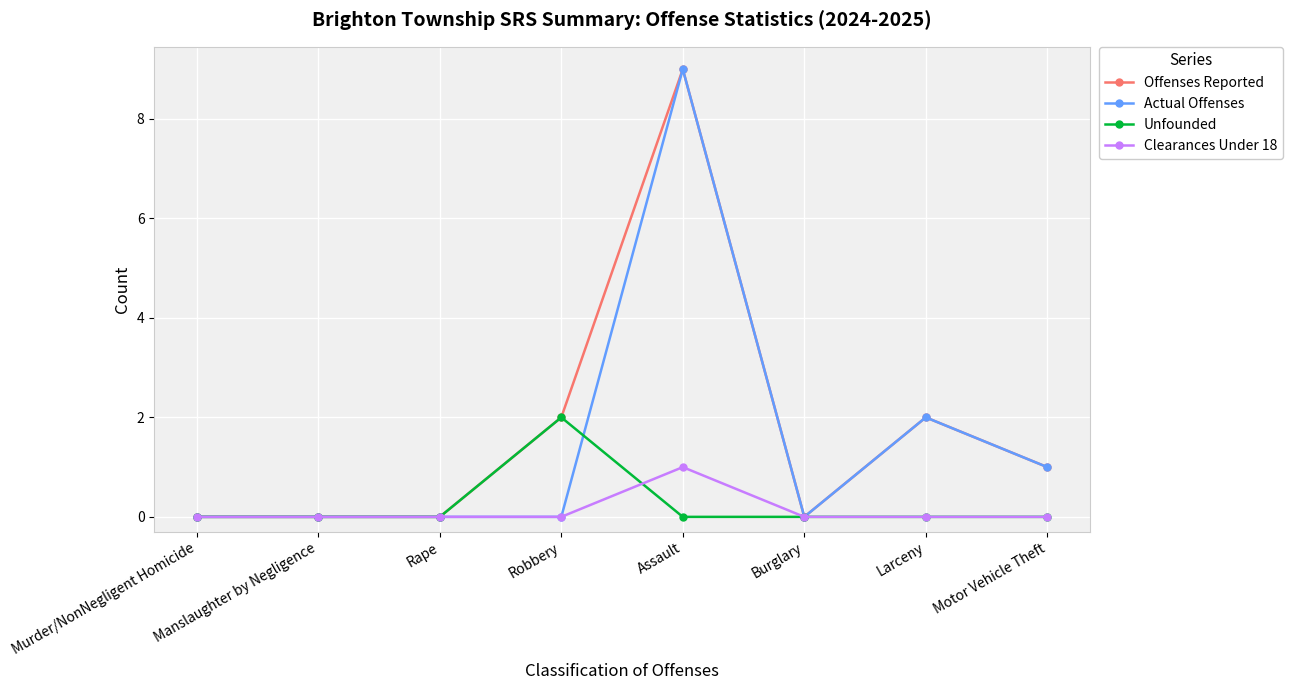

Reading left to right, what are all the values shown in this chart?

Offenses Reported: 0	0	0	2	9	0	2	1
Actual Offenses: 0	0	0	0	9	0	2	1
Unfounded: 0	0	0	2	0	0	0	0
Clearances Under 18: 0	0	0	0	1	0	0	0